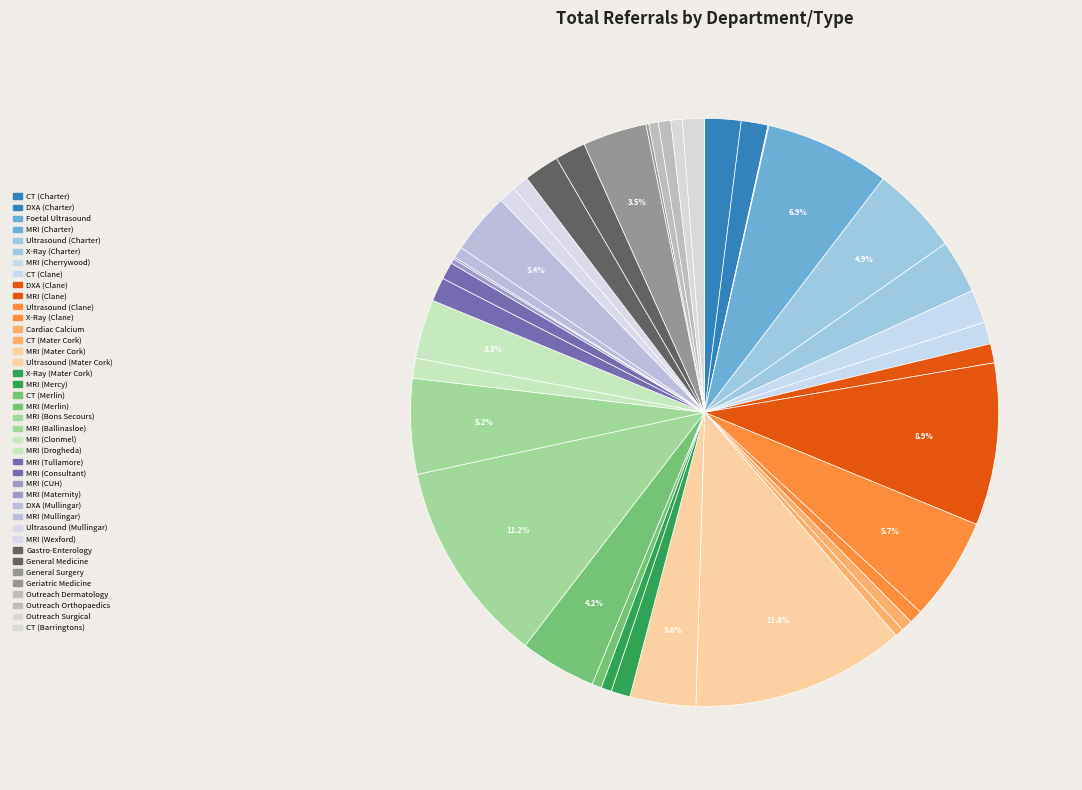

Is it true that X-Ray (Clane) is 9% of the pie?

False